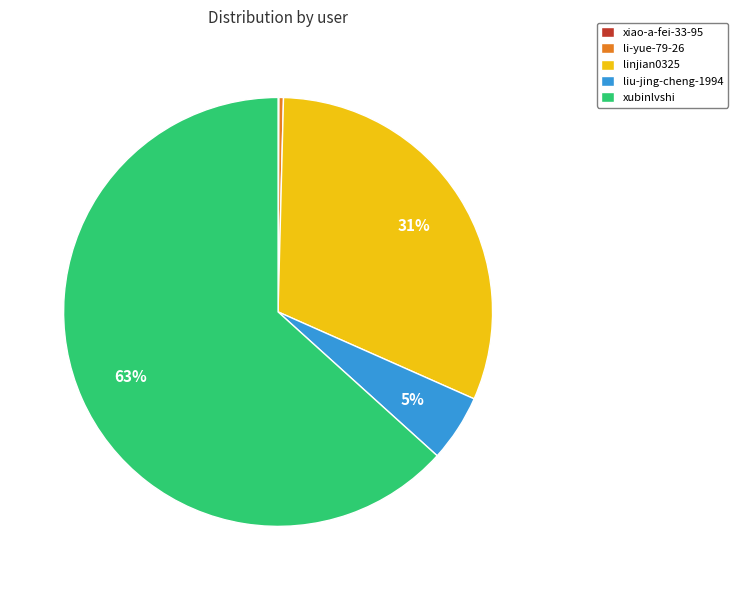

Which category has the biggest portion of the pie?

xubinlvshi